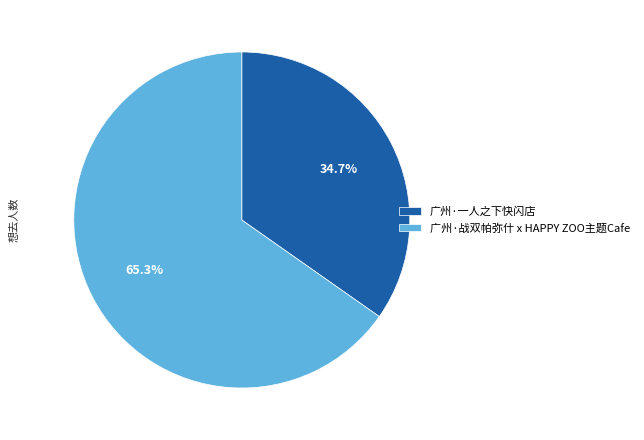

To the nearest percent, what is the difference between the 广州·一人之下快闪店 and 广州·战双帕弥什 x HAPPY ZOO主题Cafe slice percentages?

31%